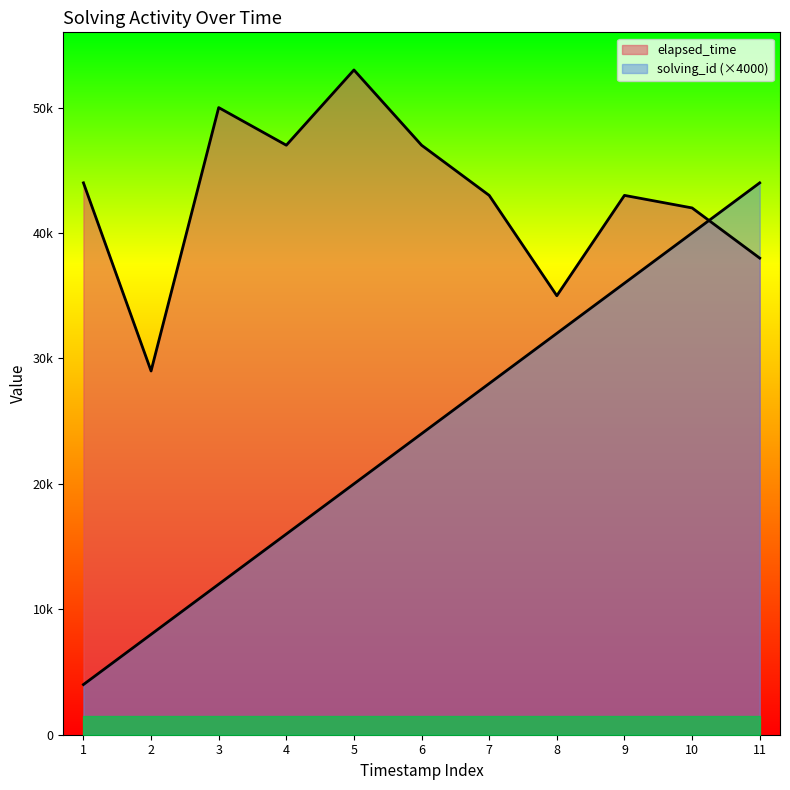

What is the minimum value shown in the chart?

4000